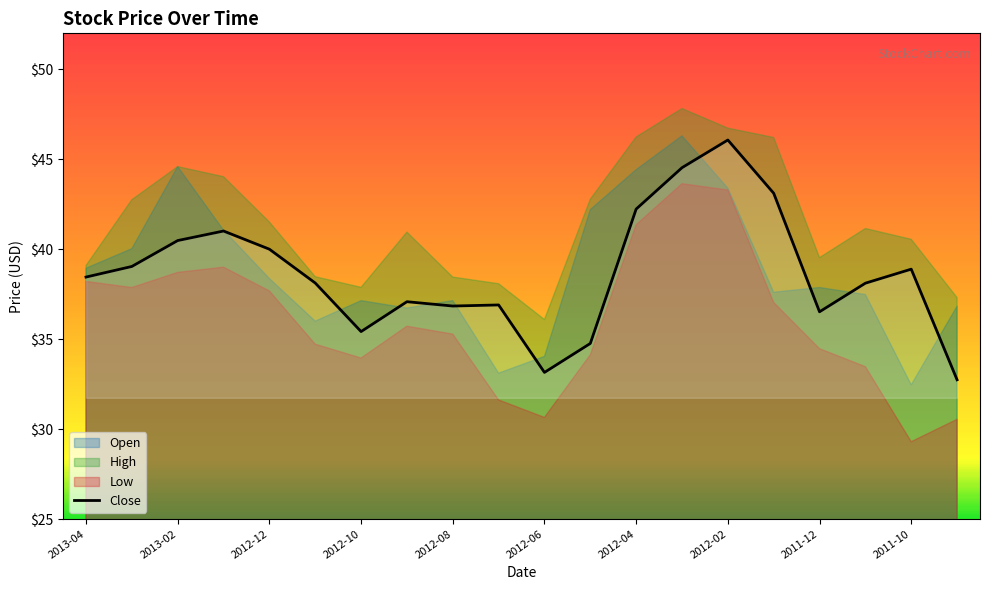

What is the lowest value of the Close series?

32.7